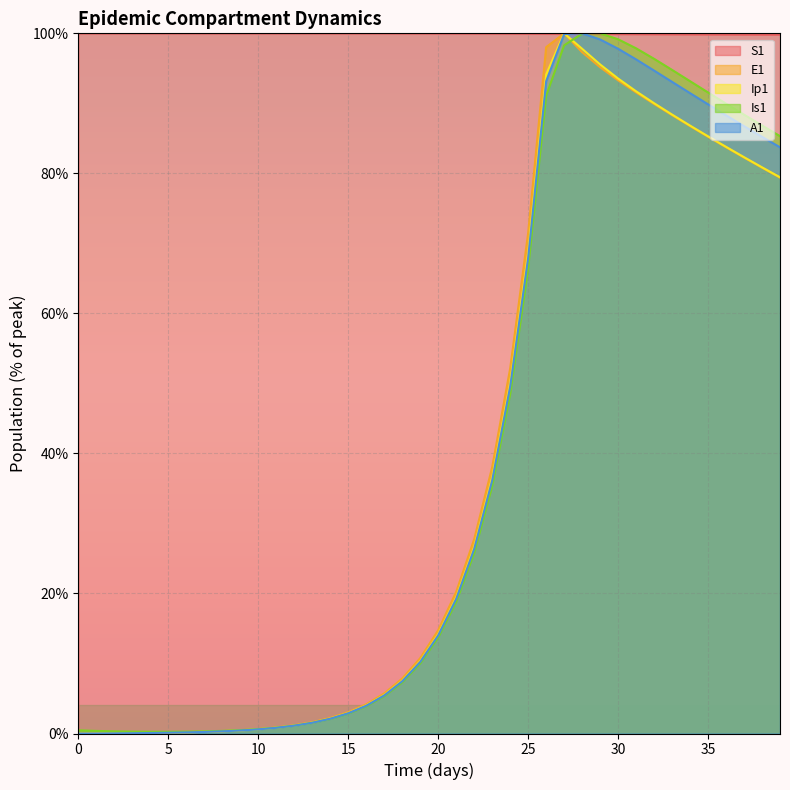

True or false: A1 has a value of 0.3 at 6.

False